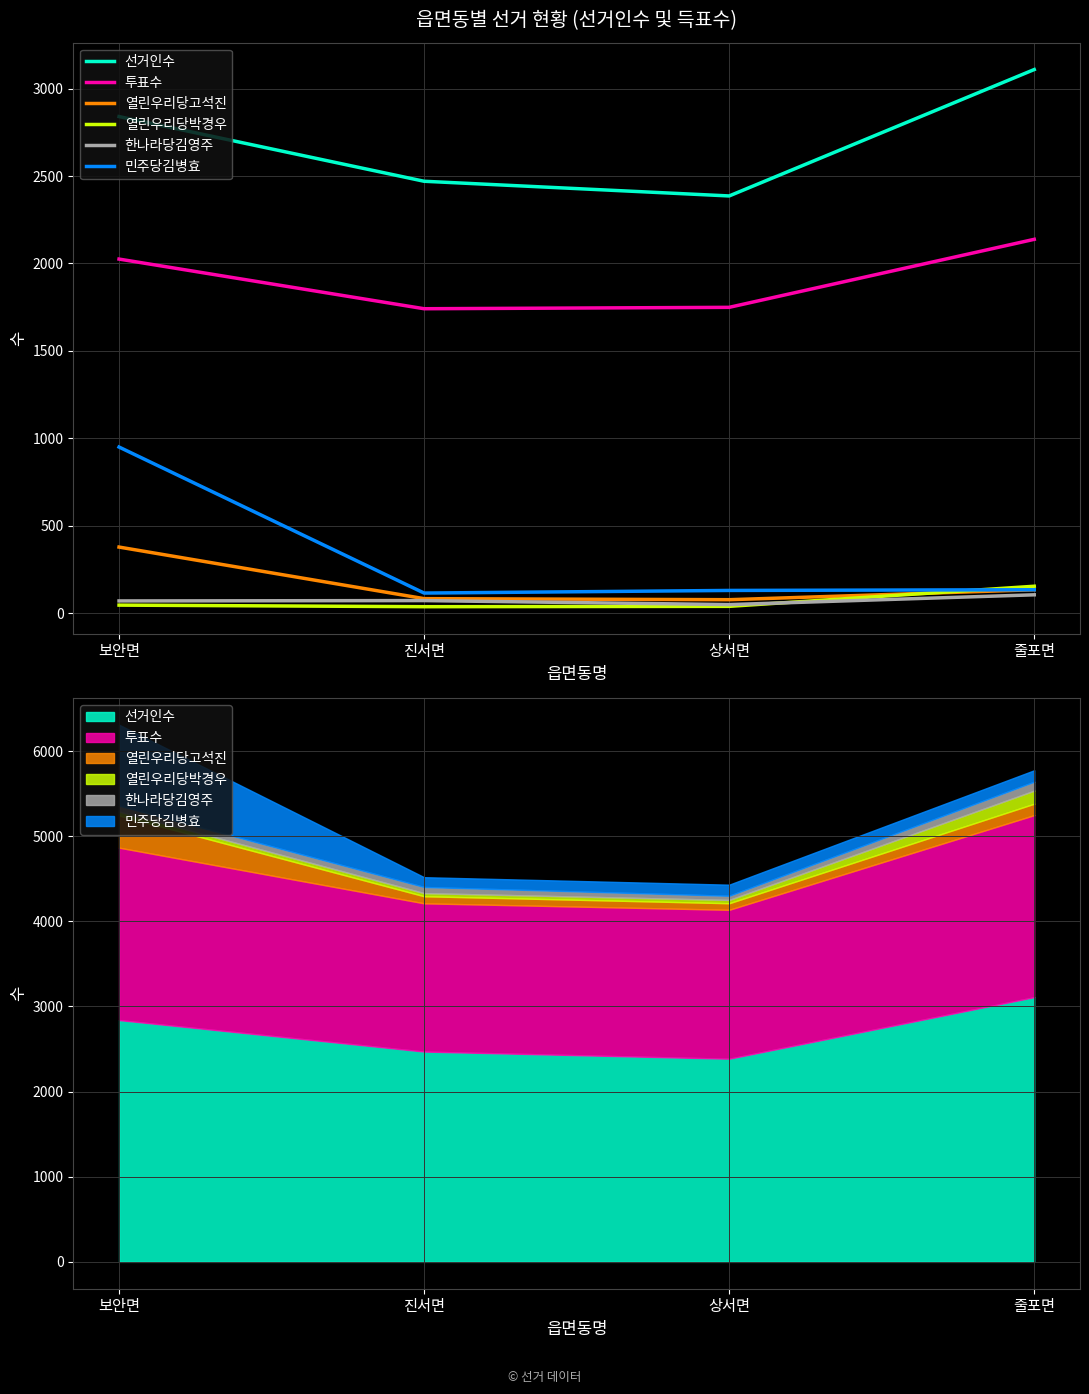

Does the chart have visible grid lines?

Yes